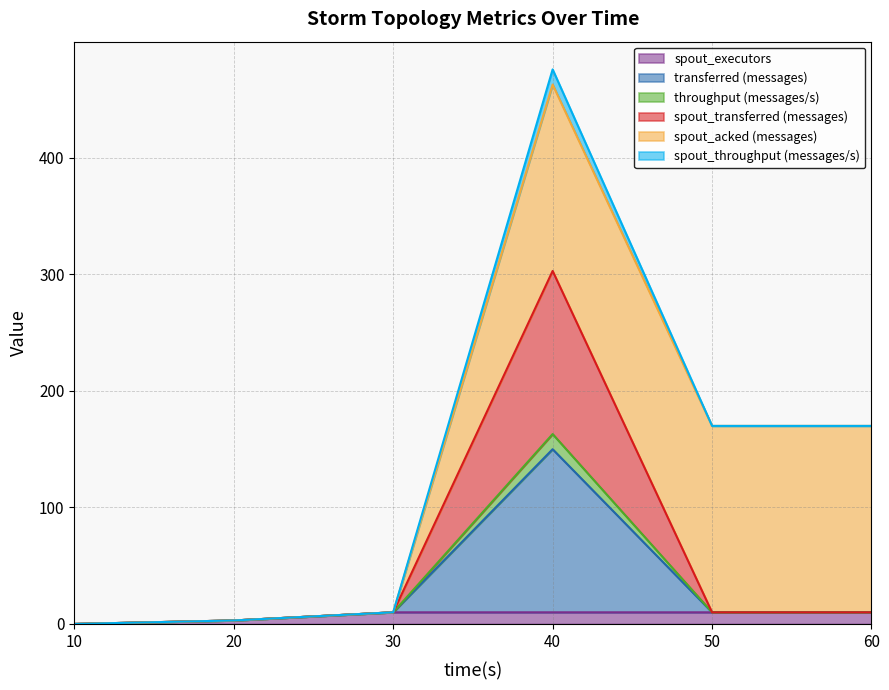

Does the chart have visible grid lines?

Yes